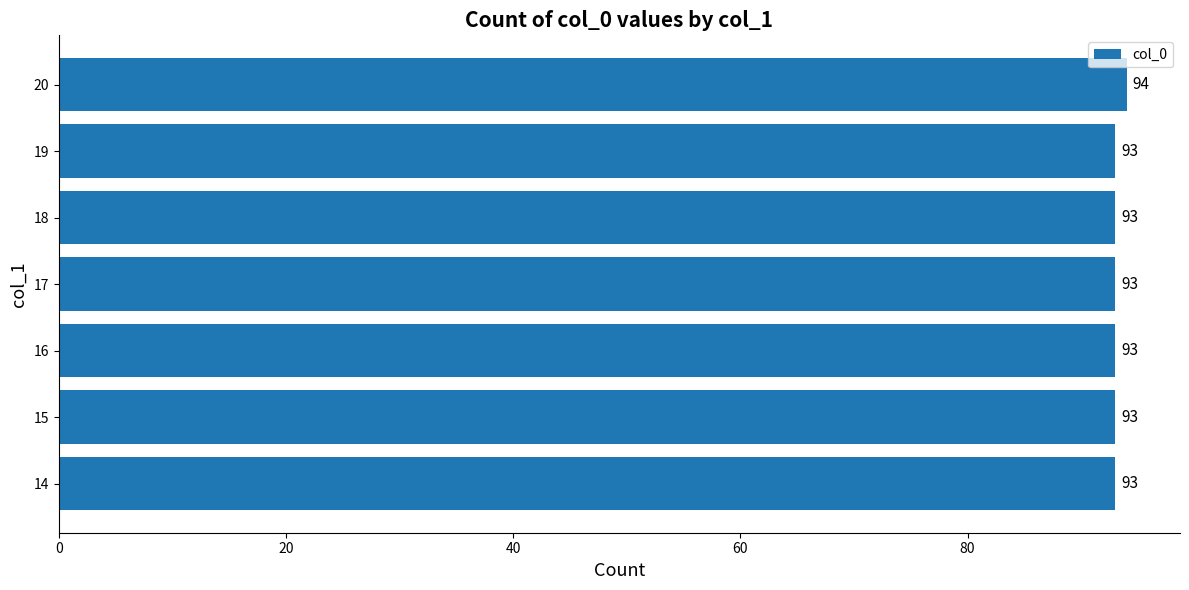

Is it true that the value at 20 is 51?

False